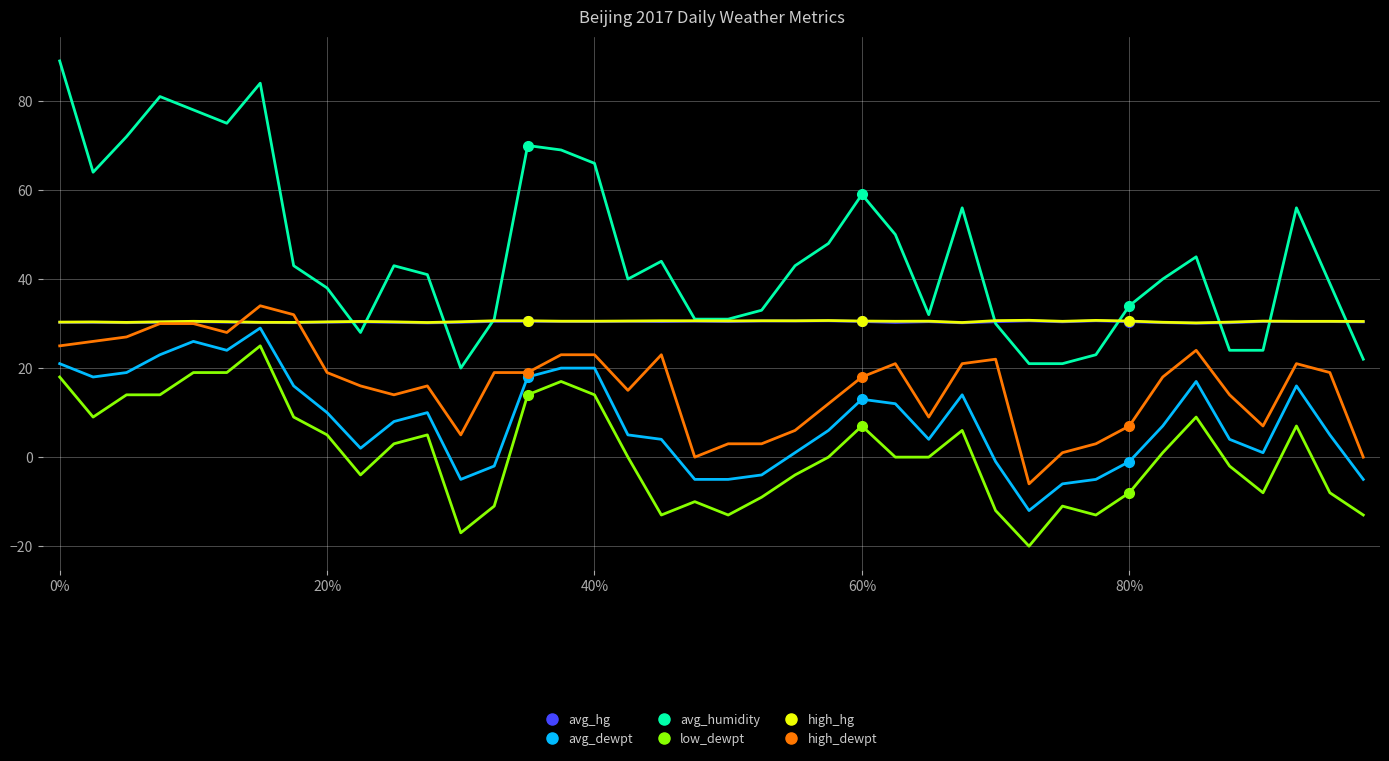

What is the difference between the maximum and minimum values in the high_dewpt series?

40.0